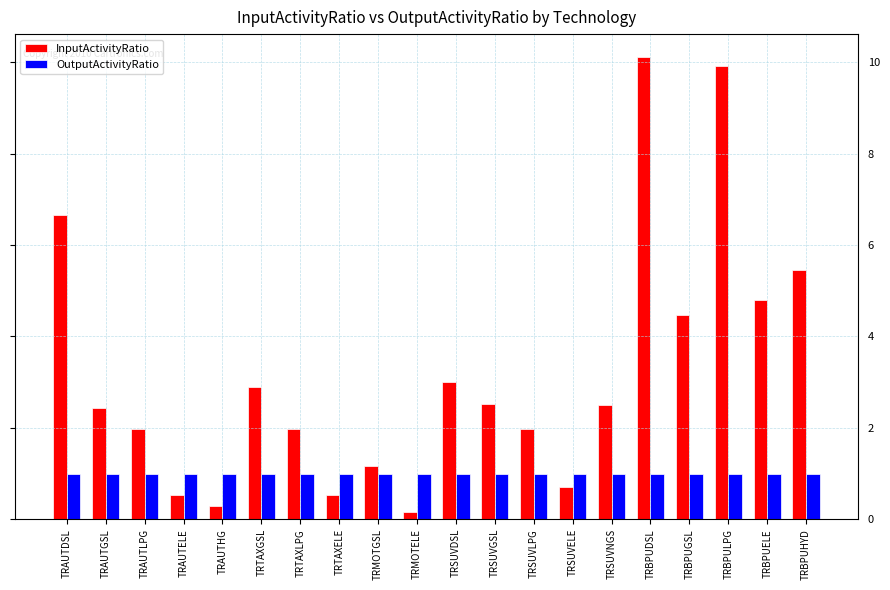

List the series in order of their overall mean, highest first.

InputActivityRatio, OutputActivityRatio